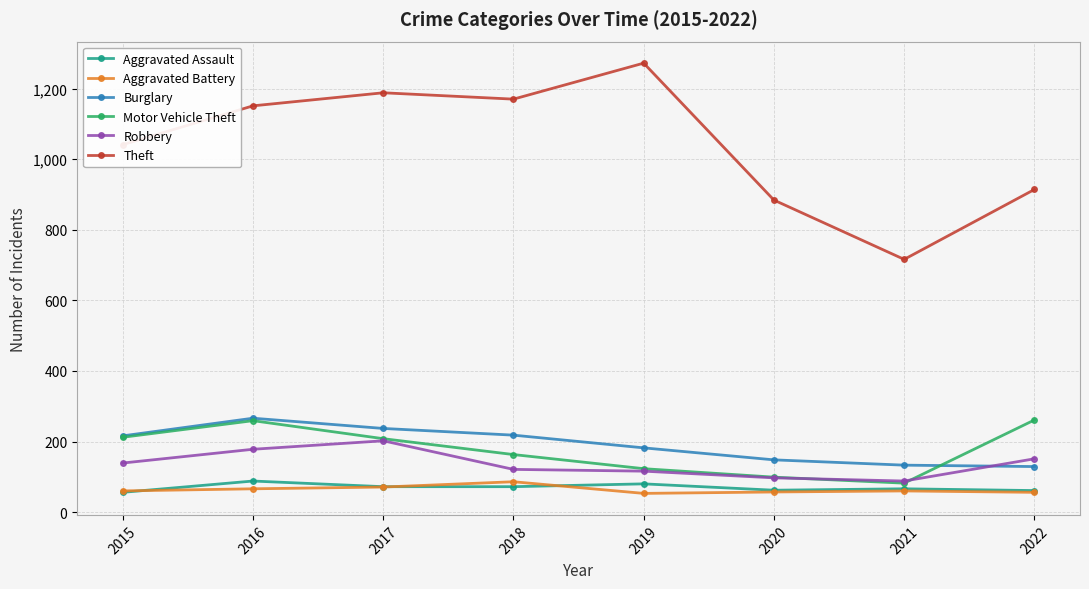

What is the value of the Aggravated Assault point at the 4th from the left?

72